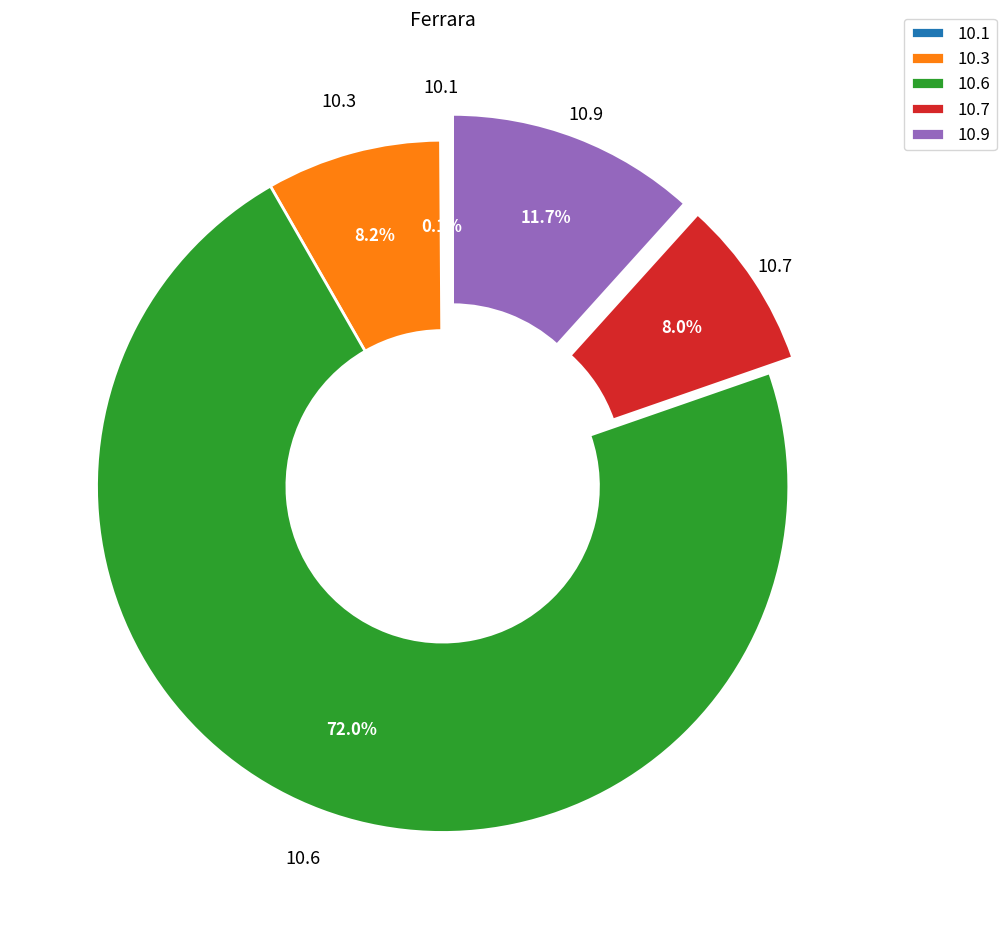

What is the largest slice in the pie chart?

10.6